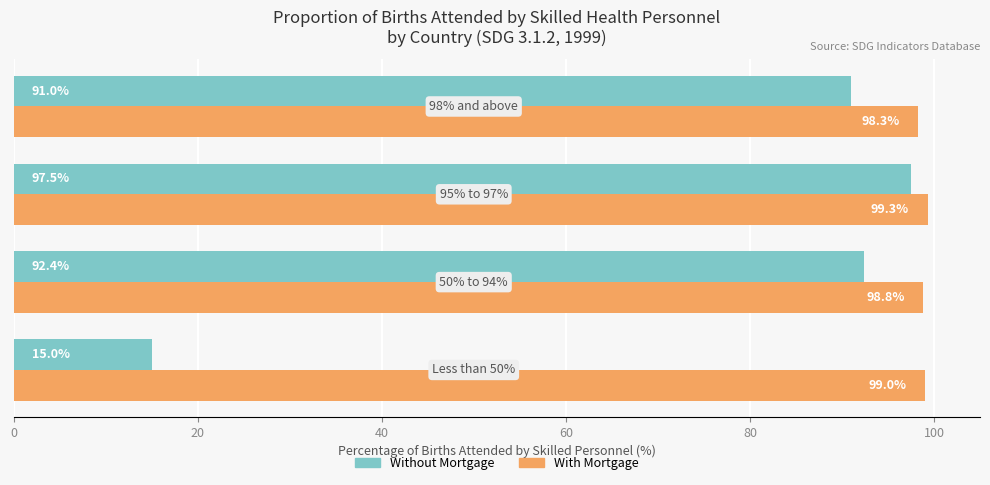

Which series has the largest total across all categories?

With Mortgage